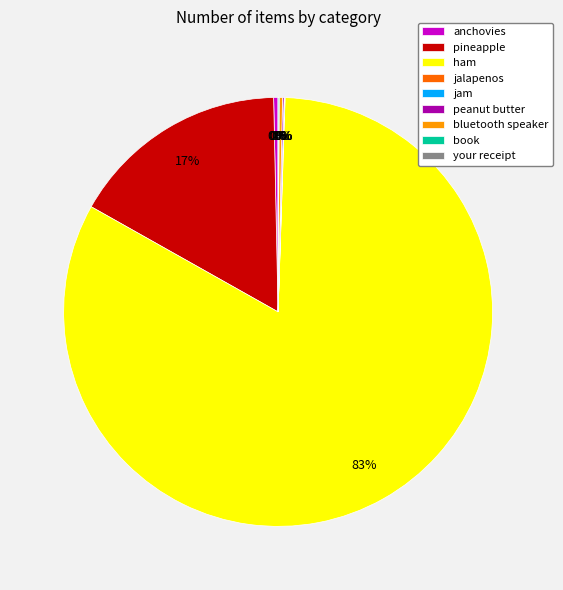

Between ham and pineapple, which is larger?

ham